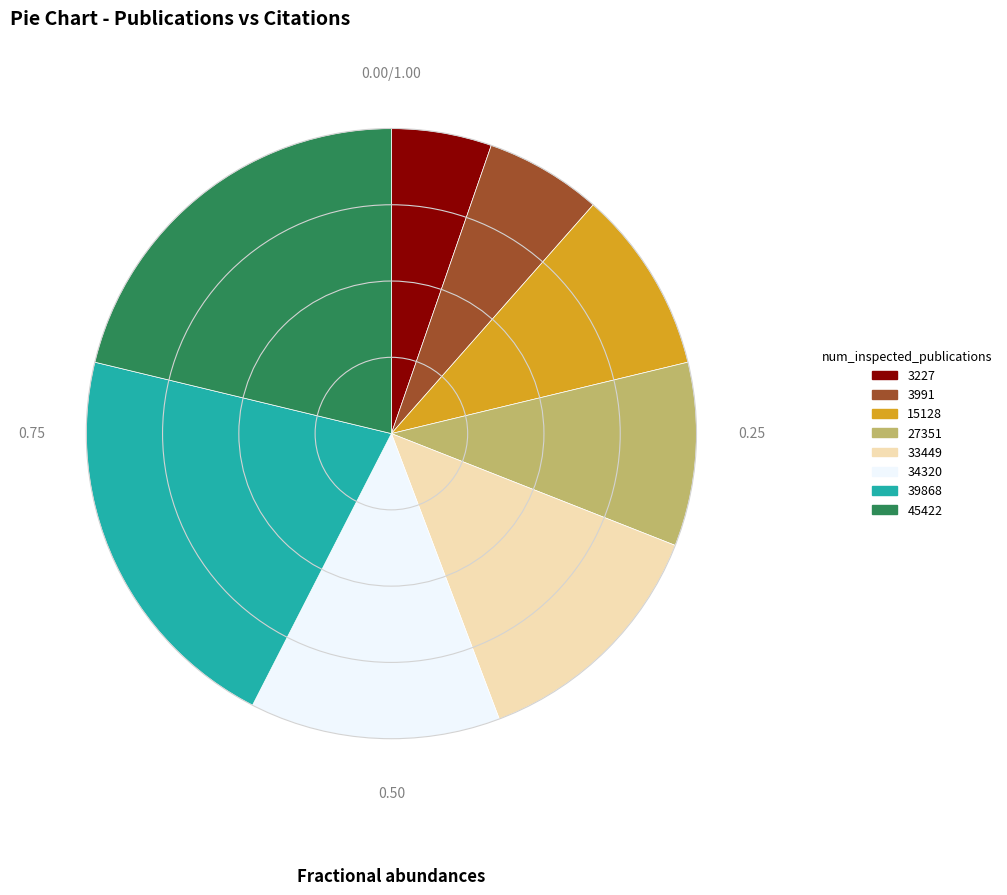

Between 3227 and 15128, which is larger?

15128